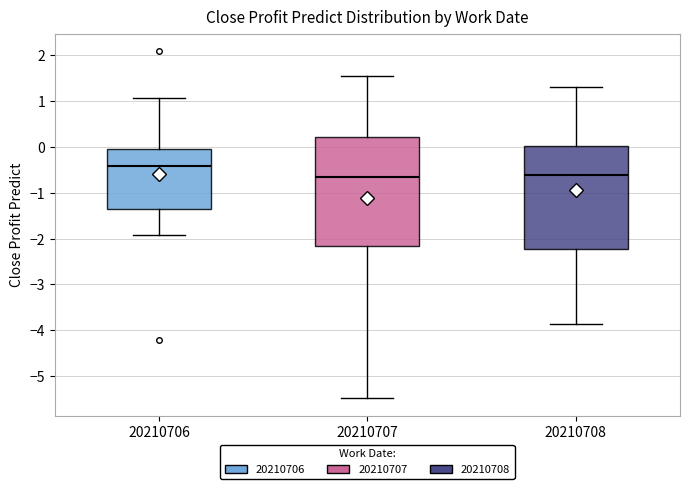

Reading left to right, transcribe this box plot: for each box, give where its median line is, the range the box spans, and where its two whiskers end, as read against the y-axis. The values are not printed on the chart, so give them approximately, as read against the axis.

20210706: median -0.4, box -1.4 to -0.1, whiskers -1.9 to 1.1
20210707: median -0.7, box -2.2 to 0.2, whiskers -5.5 to 1.5
20210708: median -0.6, box -2.2 to 0.0, whiskers -3.9 to 1.3